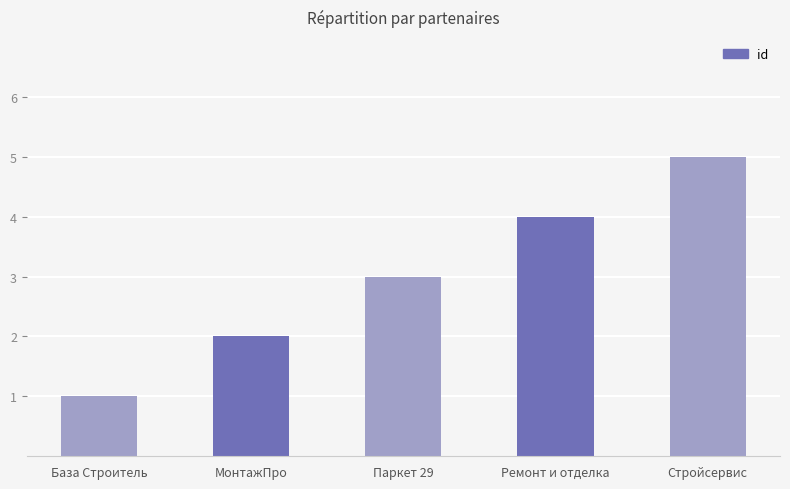

What is the average value?

3